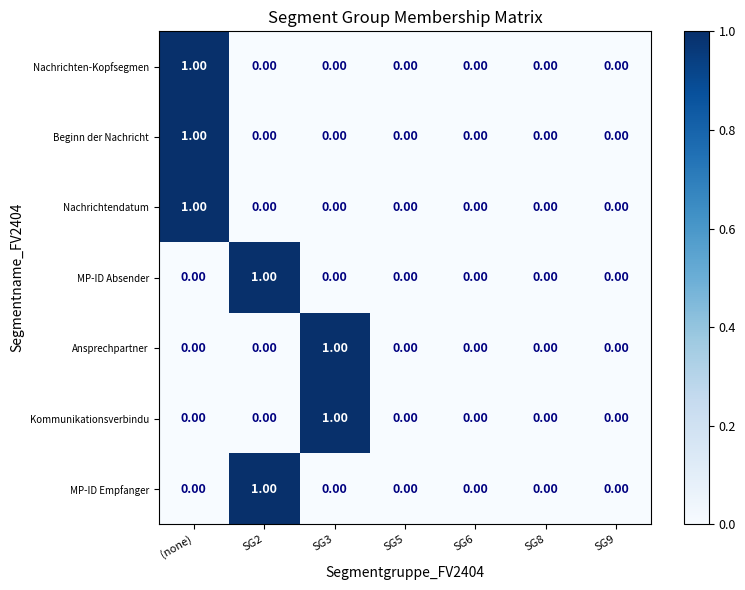

What is the total value across all series at SG2?

2